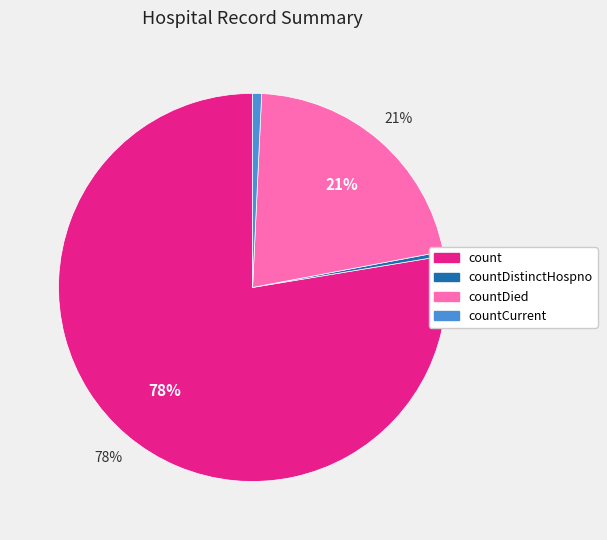

To the nearest percent, what is the average slice percentage?

25%